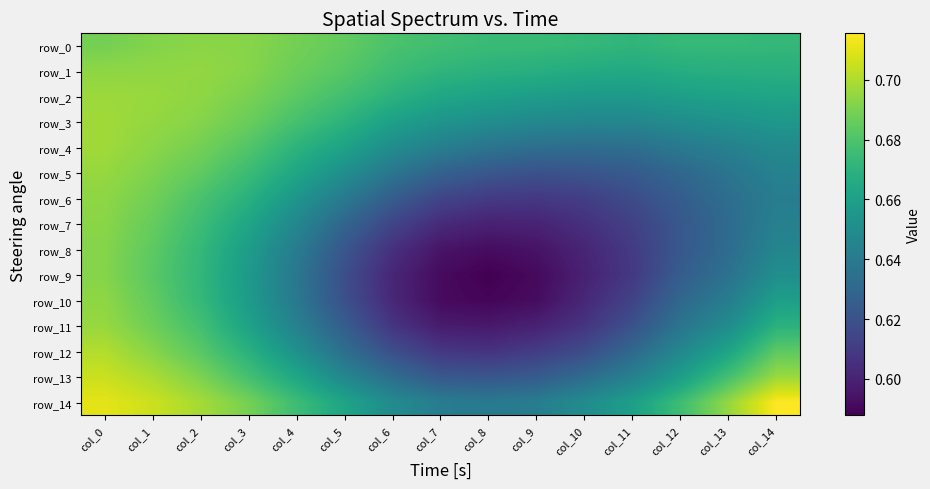

What is the lowest value of the row_11 series?

0.6